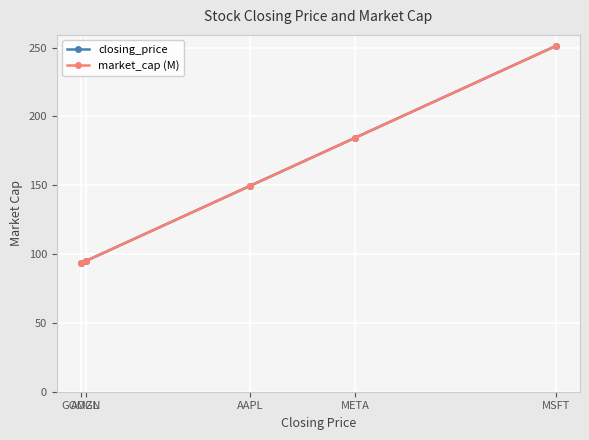

How many lines are shown in the chart?

2